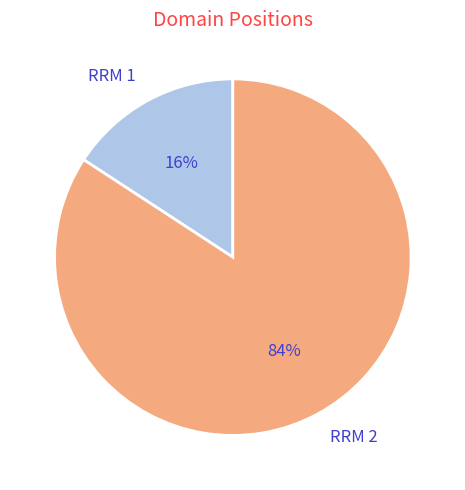

Which category accounts for the majority?

RRM 2